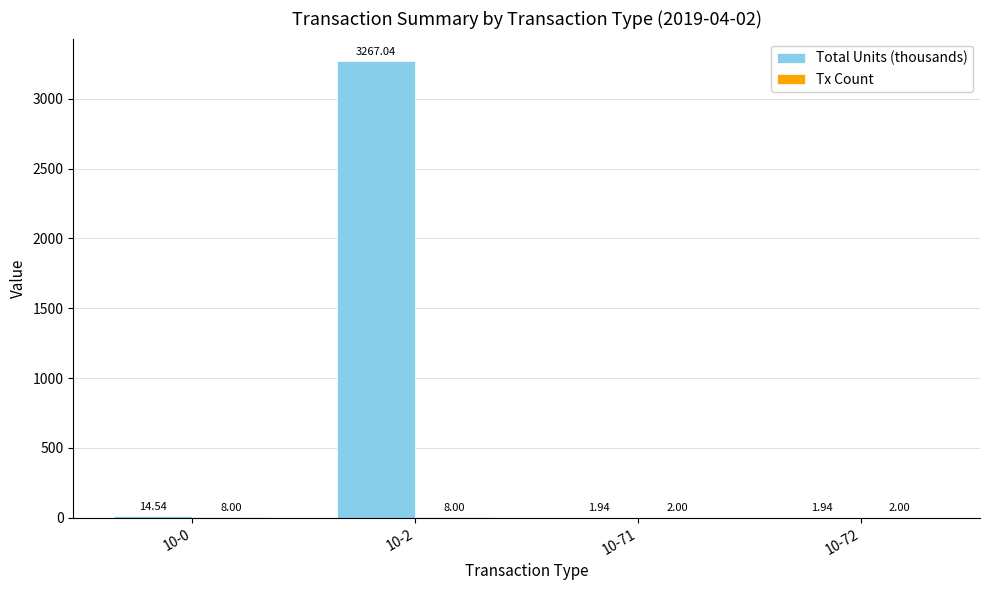

Between 10-0 and 10-2, which series saw the biggest shift?

Total Units (thousands)